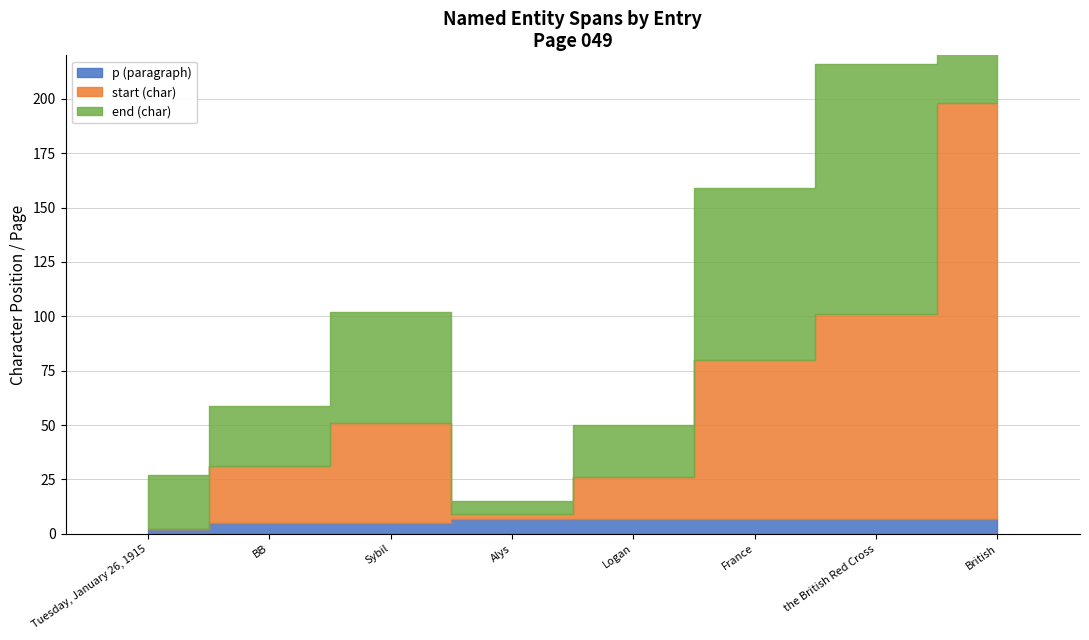

Between BB and the British Red Cross, which is larger?

the British Red Cross